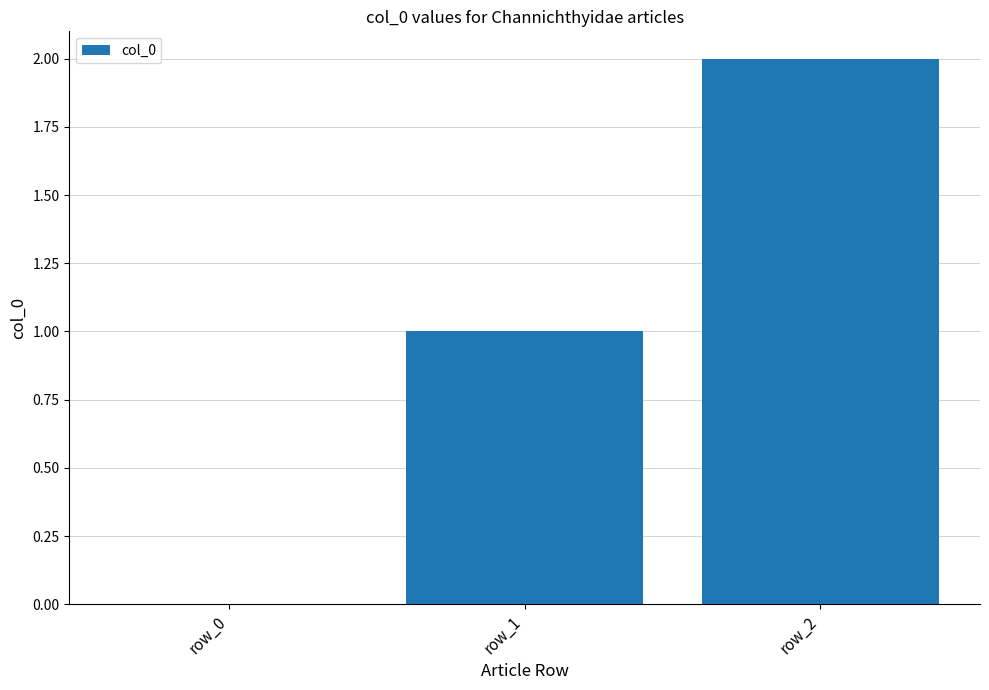

What is the change in value from row_1 to row_2?

+1